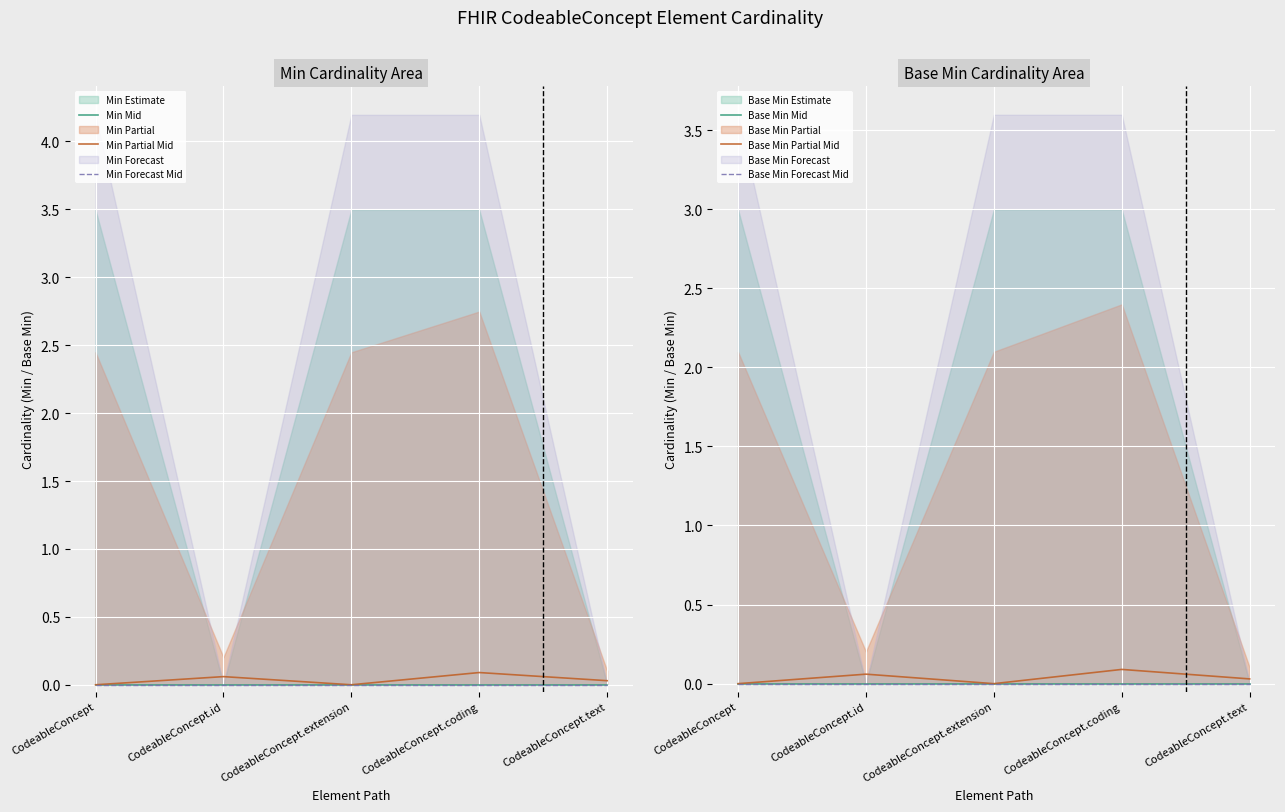

List the labels in order of Base Min Forecast Mid value, largest first.

CodeableConcept, CodeableConcept.id, CodeableConcept.extension, CodeableConcept.coding, CodeableConcept.text